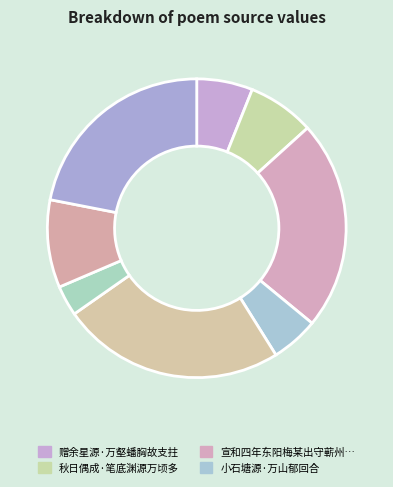

How many segments does this pie chart have?

8